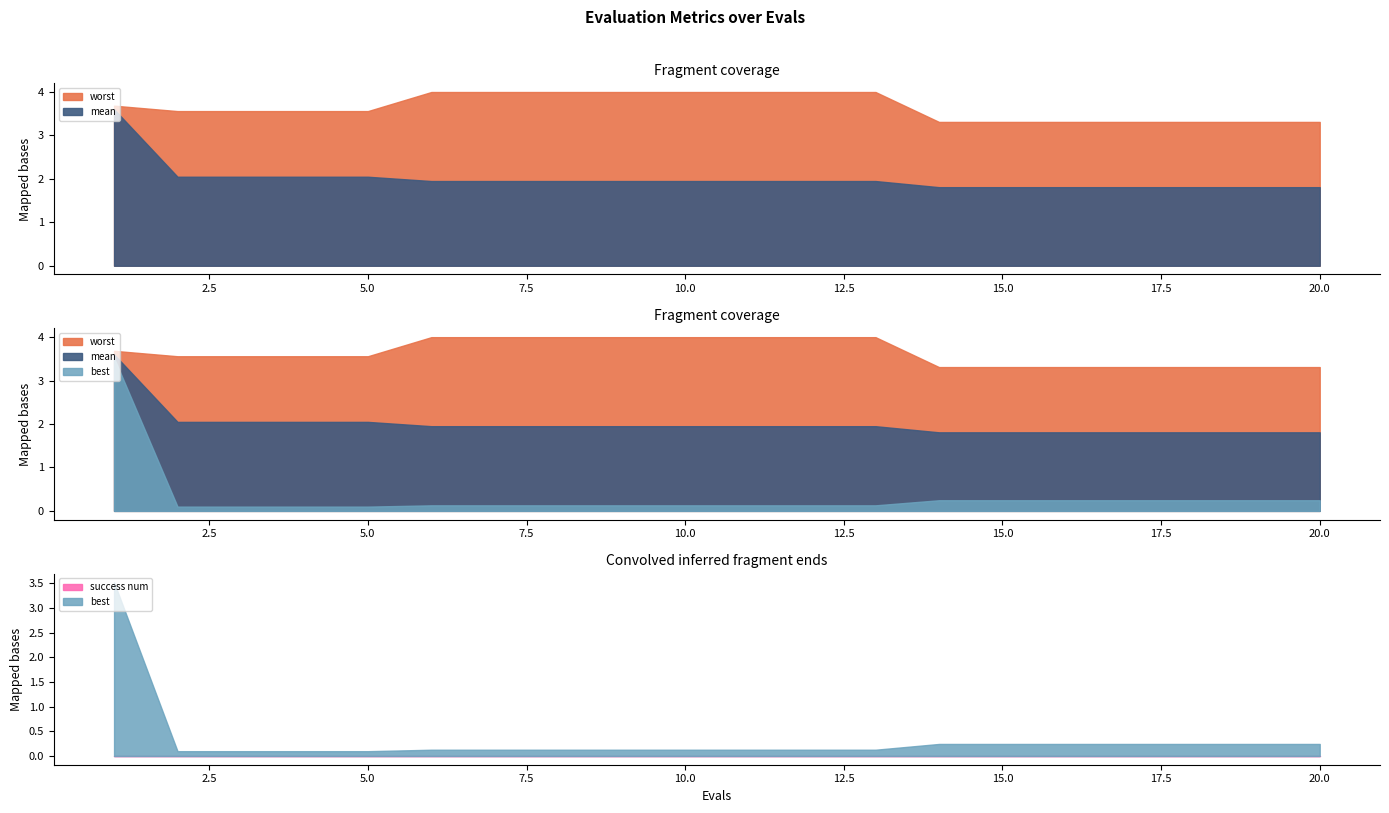

At how many categories does at least one series exceed 0?

20